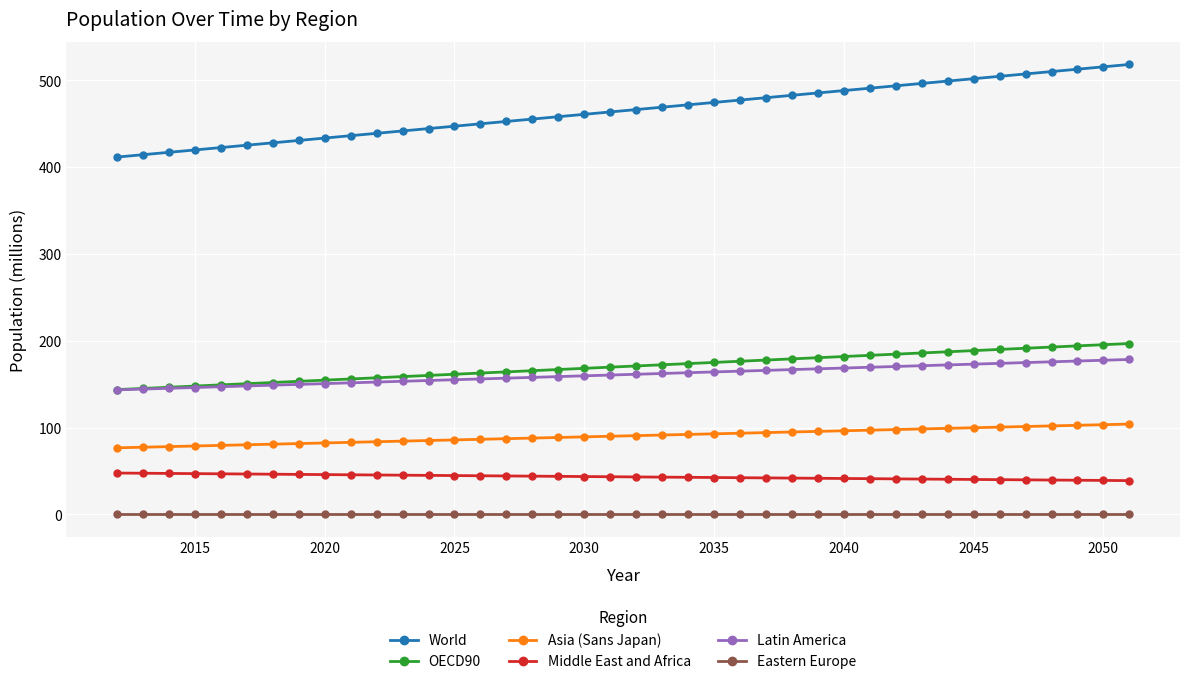

Does the chart display data point markers on the line(s)?

Yes